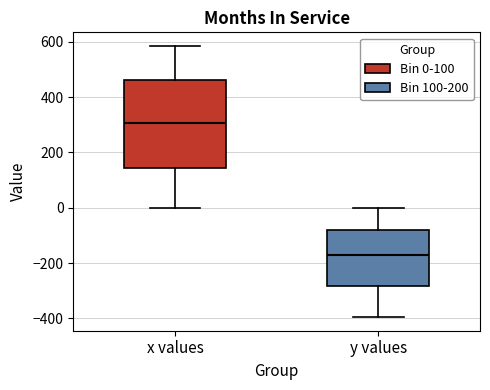

Reading left to right, read every box against the y-axis: the position of its median line, the range the box covers, and the ends of its whiskers. The values are not printed on the chart, so give them approximately, as read against the axis.

x values: median 300, box 140 to 460, whiskers 0 to 580
y values: median -180, box -280 to -80, whiskers -400 to 0